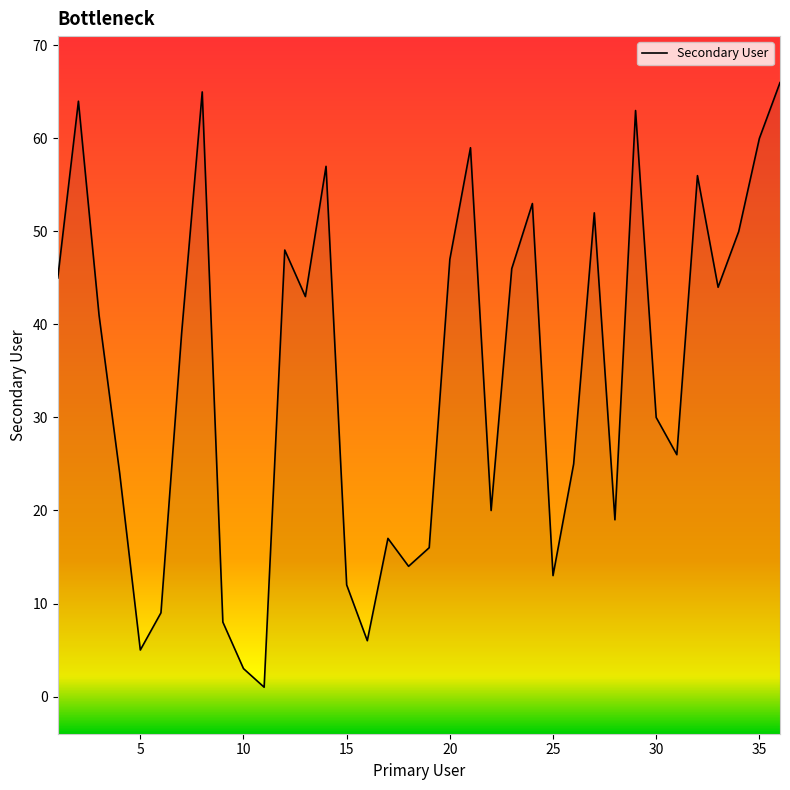

What is the difference between the maximum and minimum values?

65